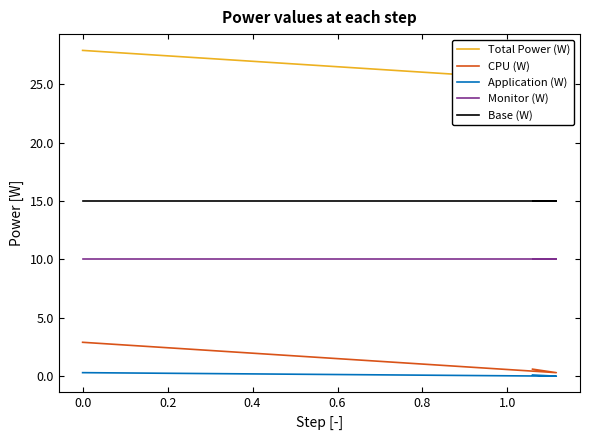

List the series in order of their peak value, highest first.

Total Power (W), Base (W), Monitor (W), CPU (W), Application (W)